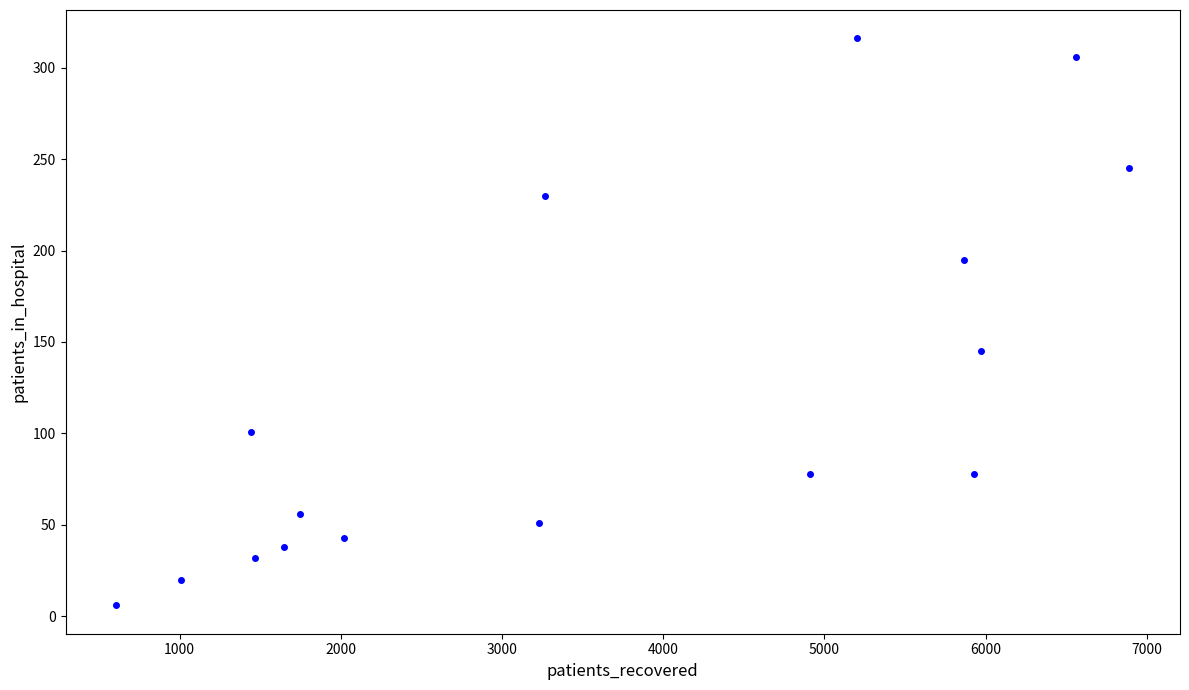

What Y value in the scatter plot is closest to 161?

145